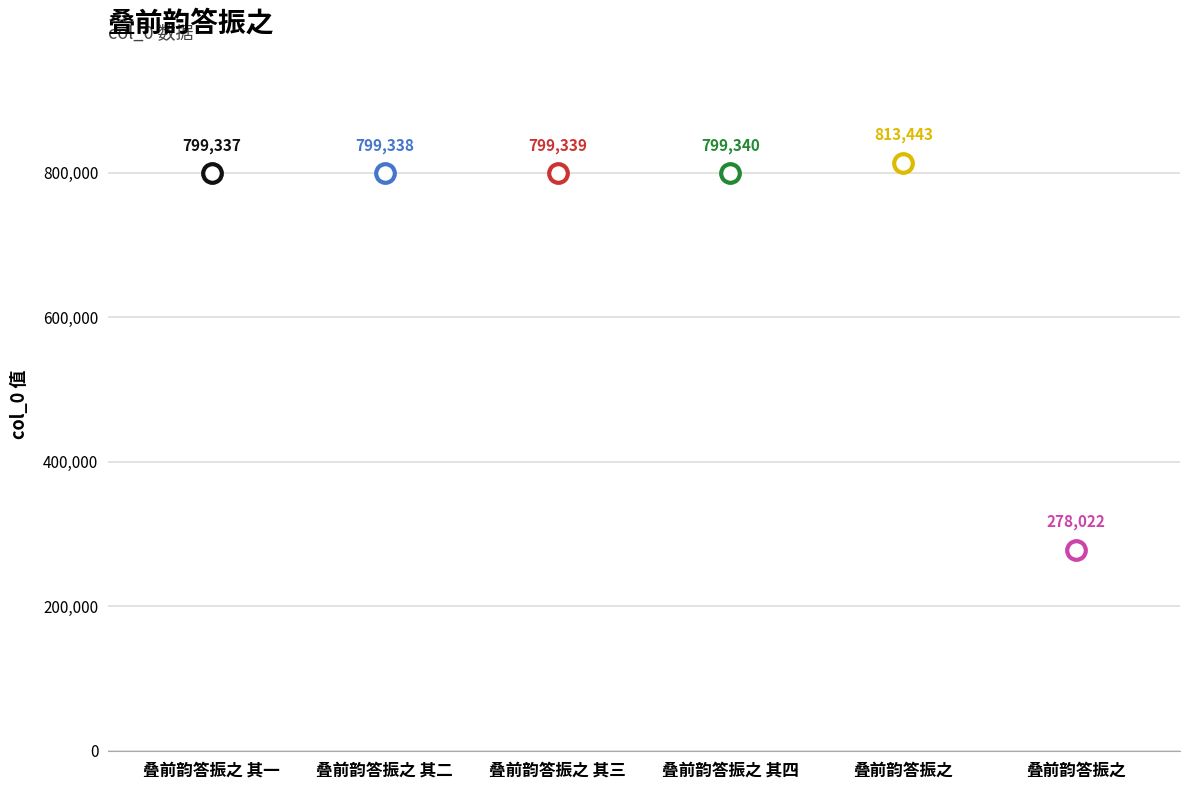

What is the change in value from 叠前韵答振之 其四 to 叠前韵答振之?

-521318